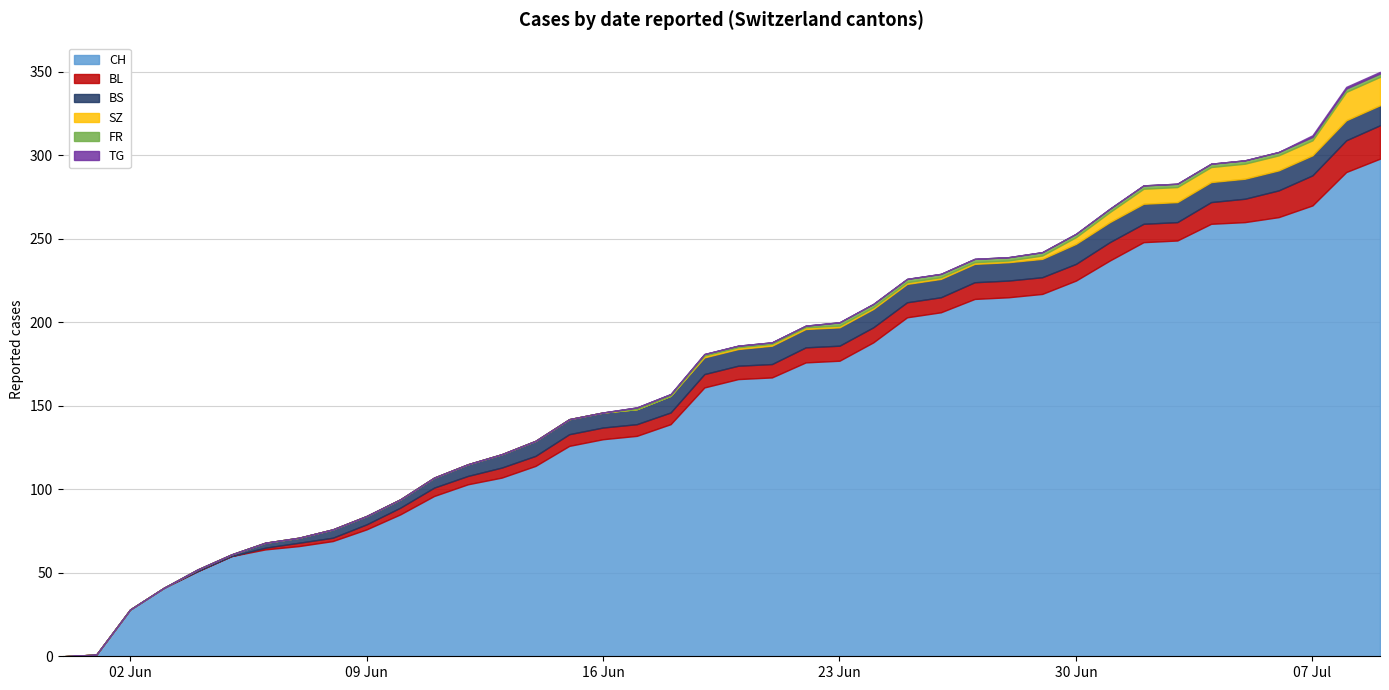

Is the value of FR at 7 greater than the value of TG at 28?

No